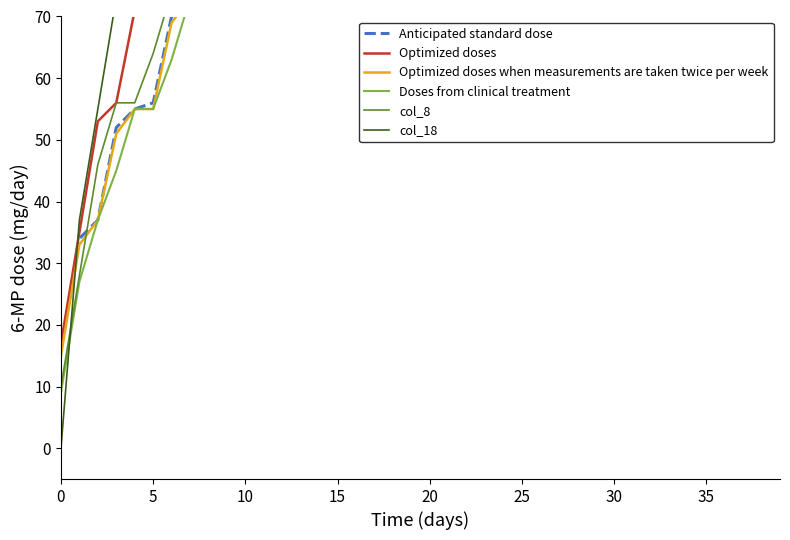

What is the difference between the Anticipated standard dose values at 9 and 12?

6.0